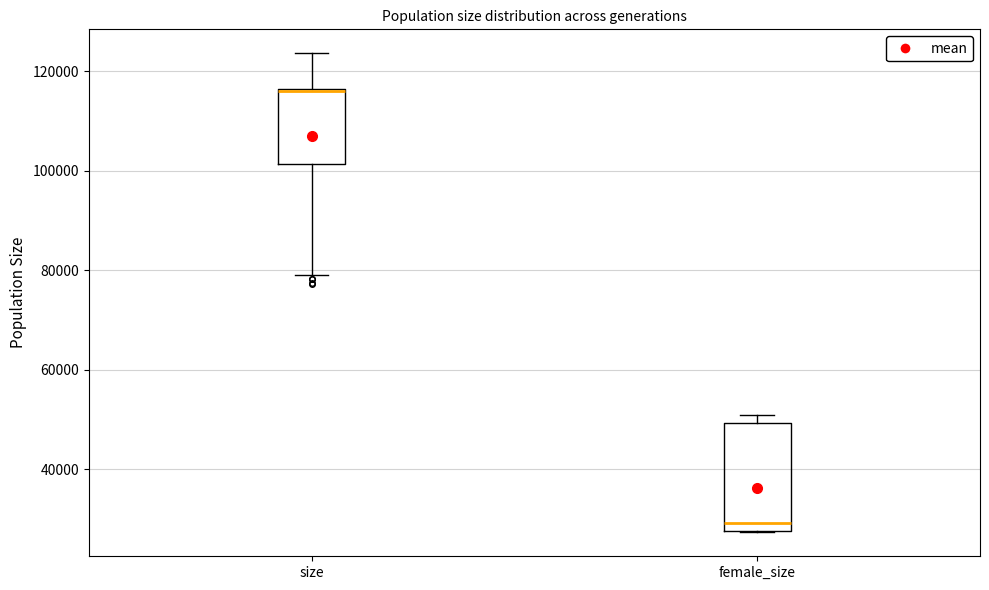

Which box is the tallest, from its lower edge to its upper edge?

female_size